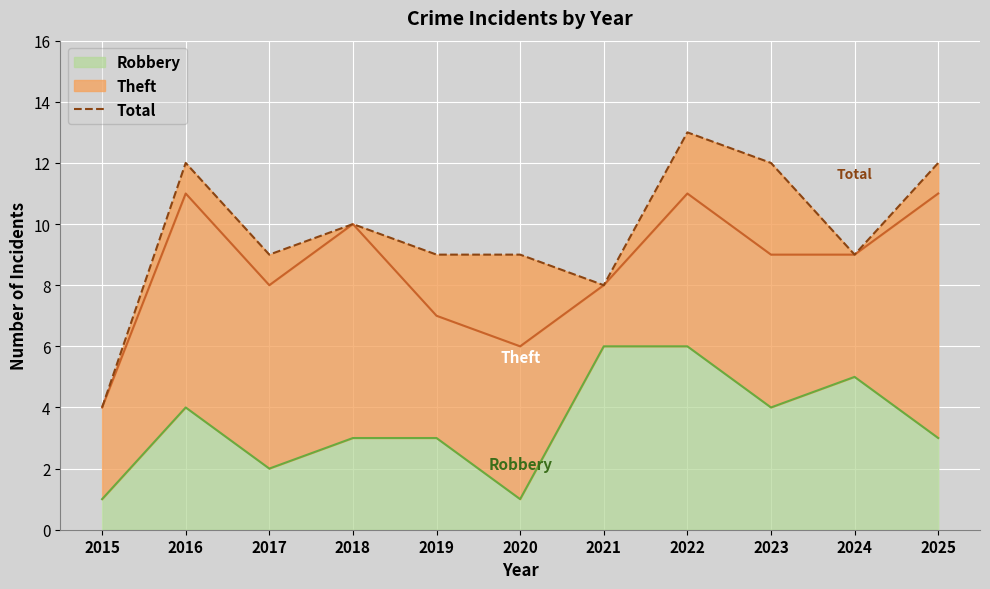

Rank the categories by value from lowest to highest.

2015, 2021, 2017, 2019, 2020, 2024, 2018, 2016, 2023, 2025, 2022